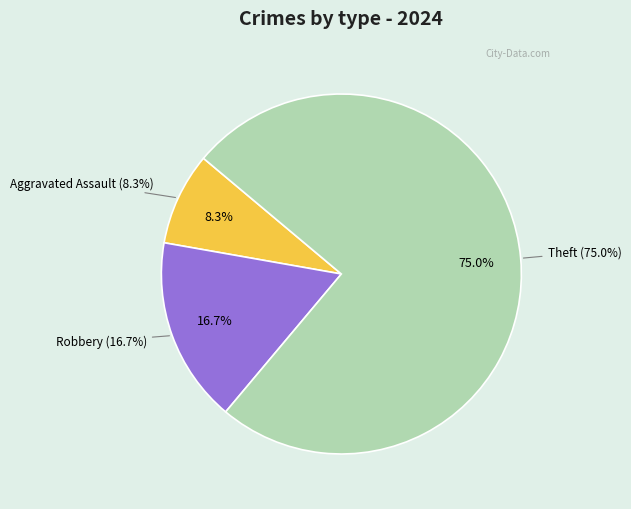

Does Aggravated Assault represent more than half of the total?

No